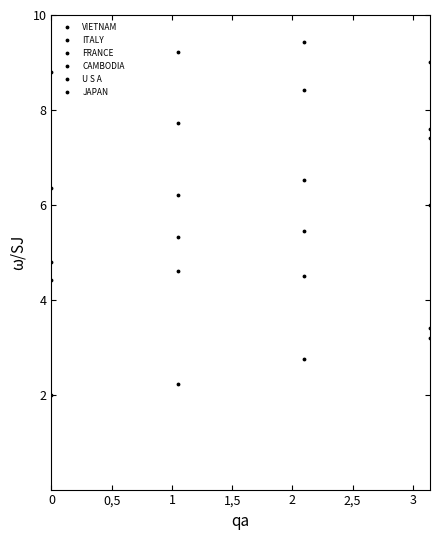

List the series in order of their overall mean, highest first.

JAPAN, U S A, CAMBODIA, FRANCE, ITALY, VIETNAM